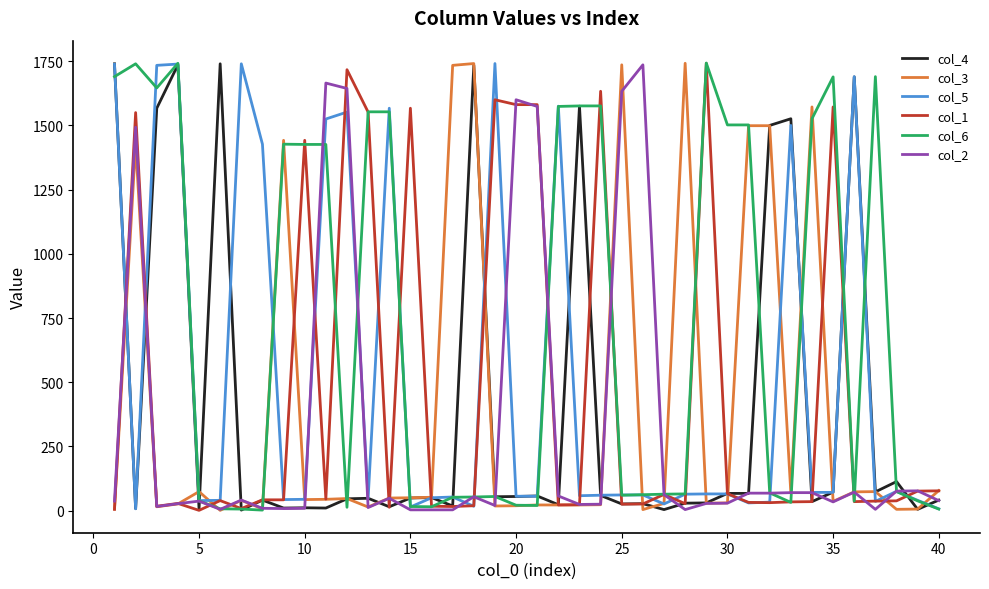

Which series has the largest total across all categories?

col_6